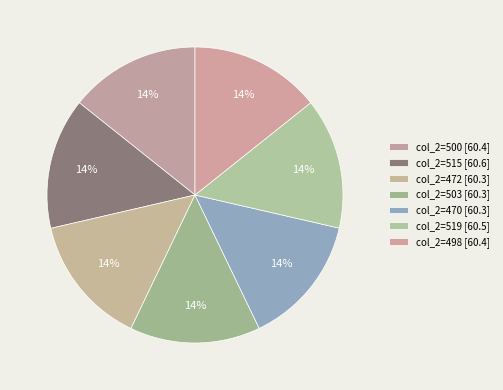

Which slice is the smallest?

472